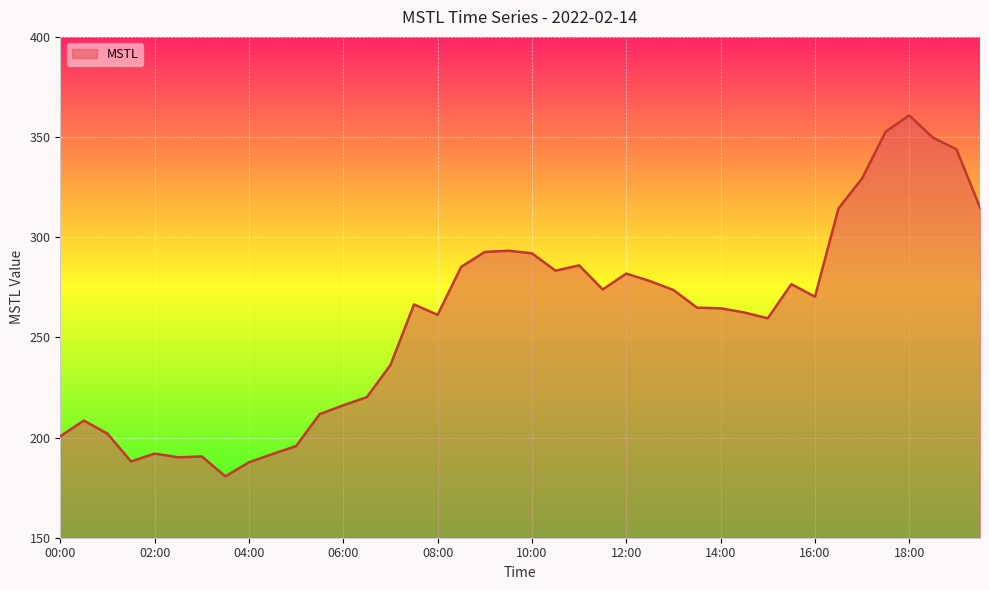

What is the minimum value shown in the chart?

180.6